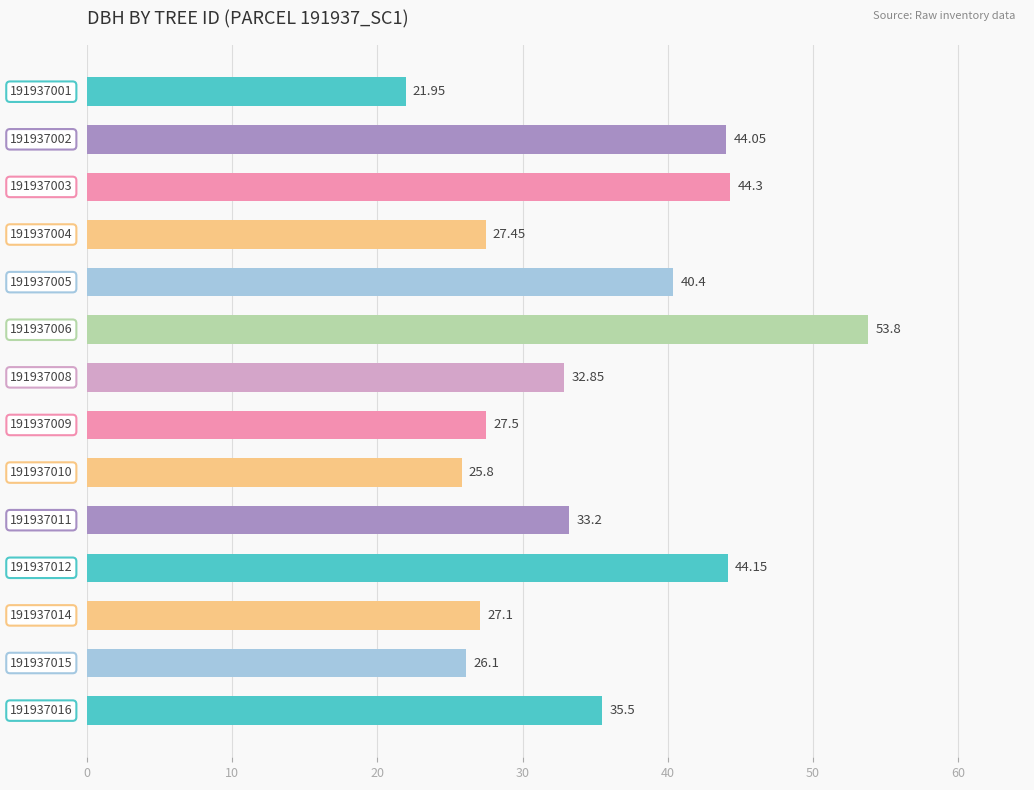

Rank the categories by value from lowest to highest.

191937001, 191937010, 191937015, 191937014, 191937004, 191937009, 191937008, 191937011, 191937016, 191937005, 191937002, 191937012, 191937003, 191937006